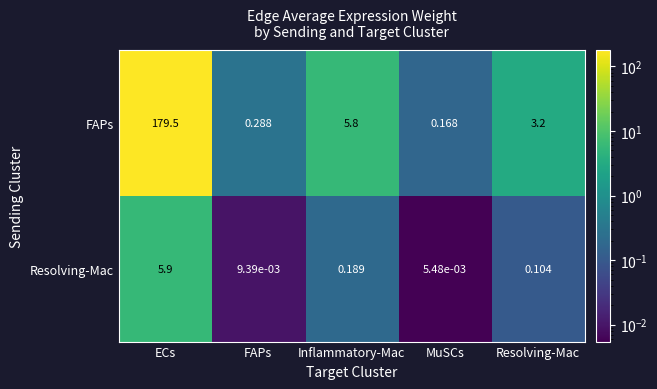

List the series in order of their overall mean, lowest first.

Resolving-Mac, FAPs